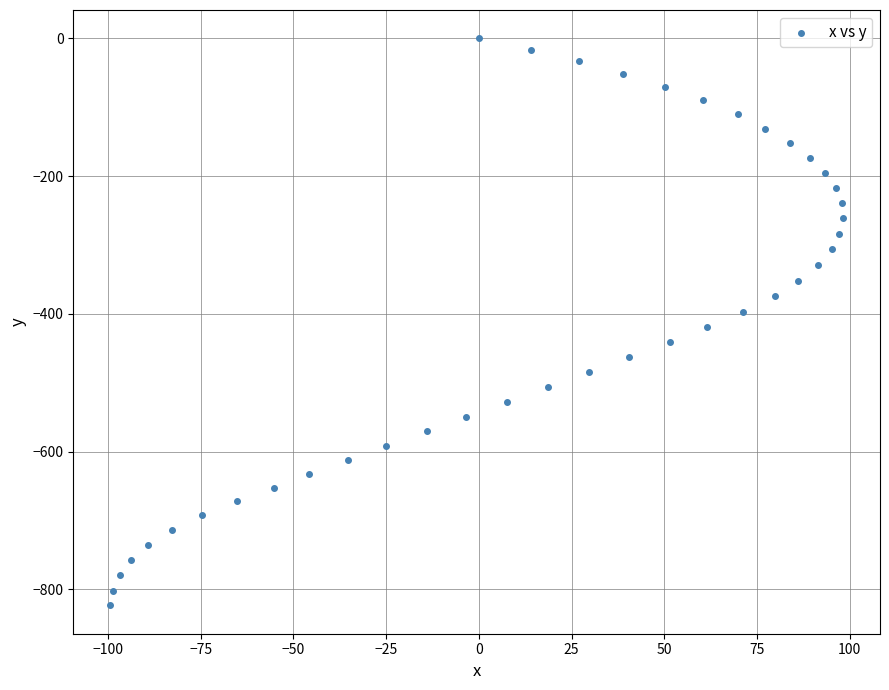

What is the range of X values (max minus min)?

197.8